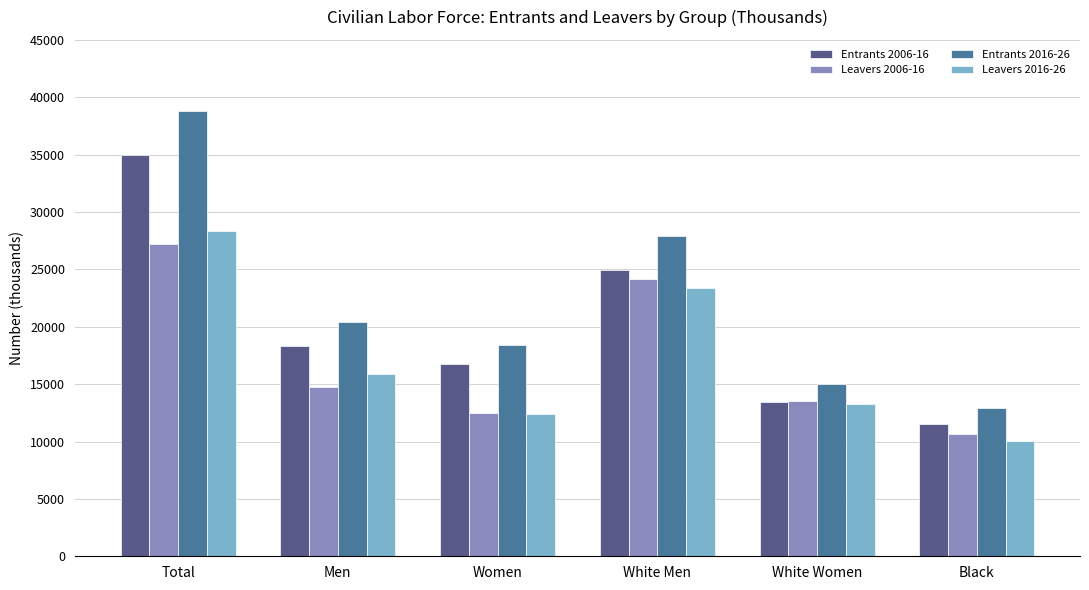

List the series in order of their peak value, highest first.

Entrants 2016-26, Entrants 2006-16, Leavers 2016-26, Leavers 2006-16